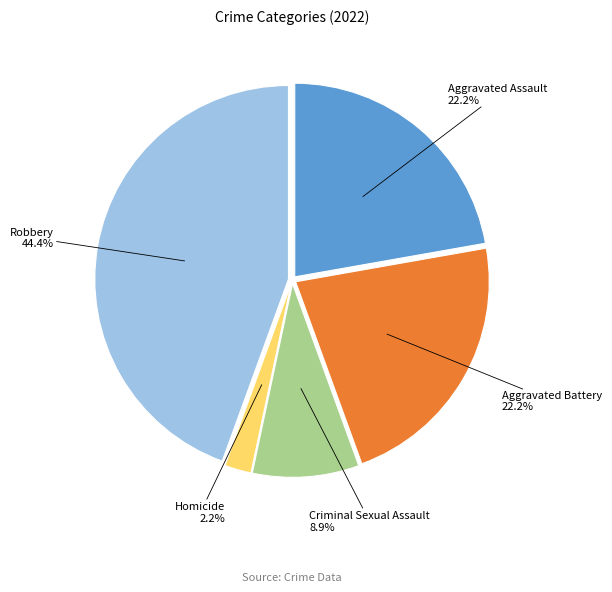

Does Aggravated Battery account for over 50% of the chart?

No